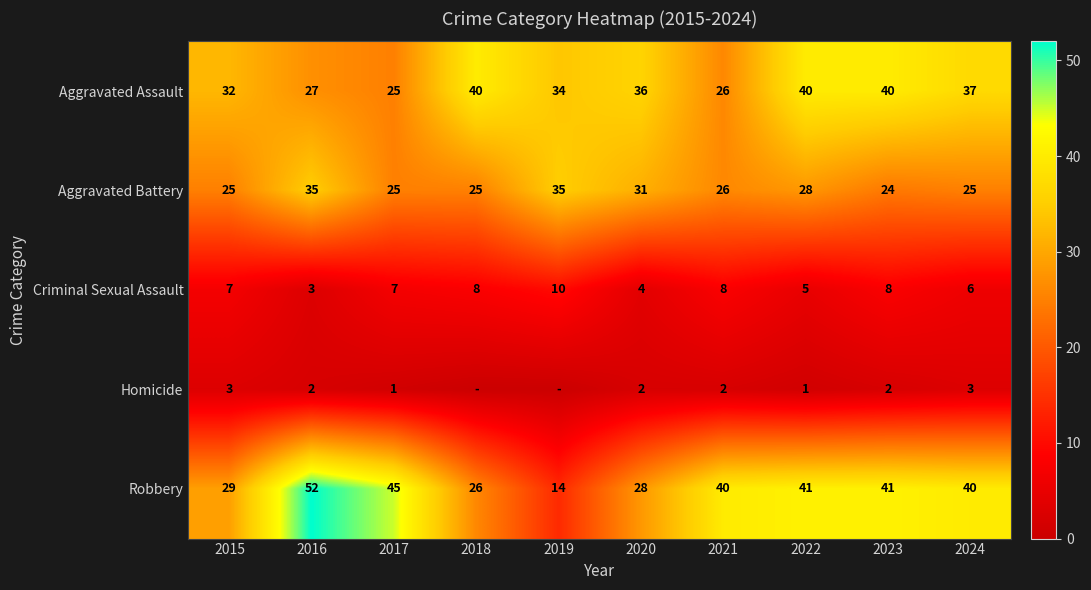

Between 2021 and 2016, which is larger?

2016